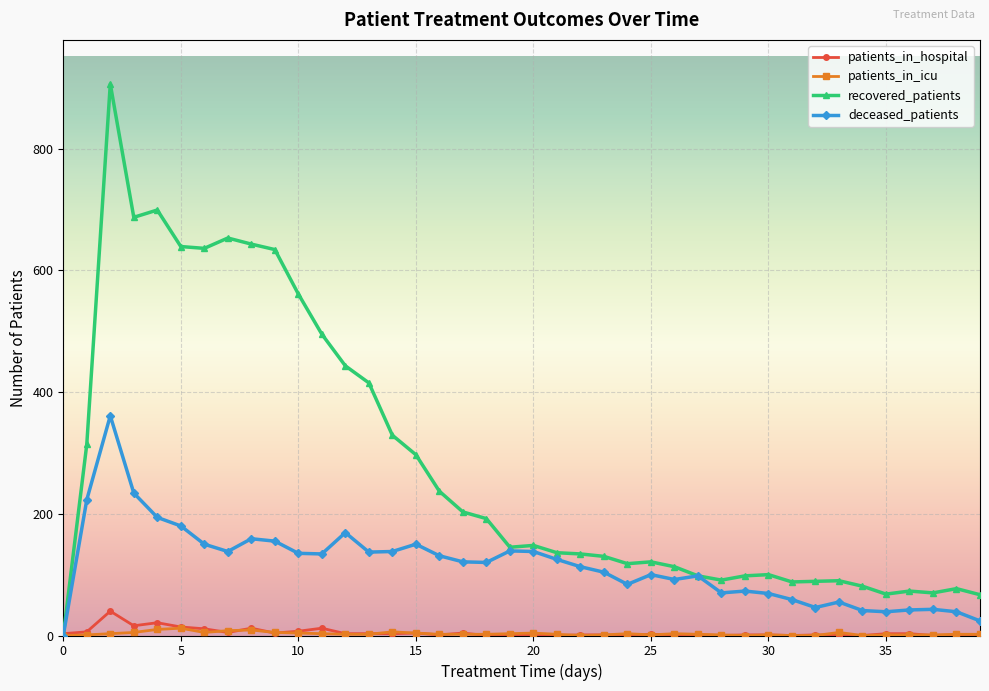

Which series has the largest range (max minus min)?

recovered_patients